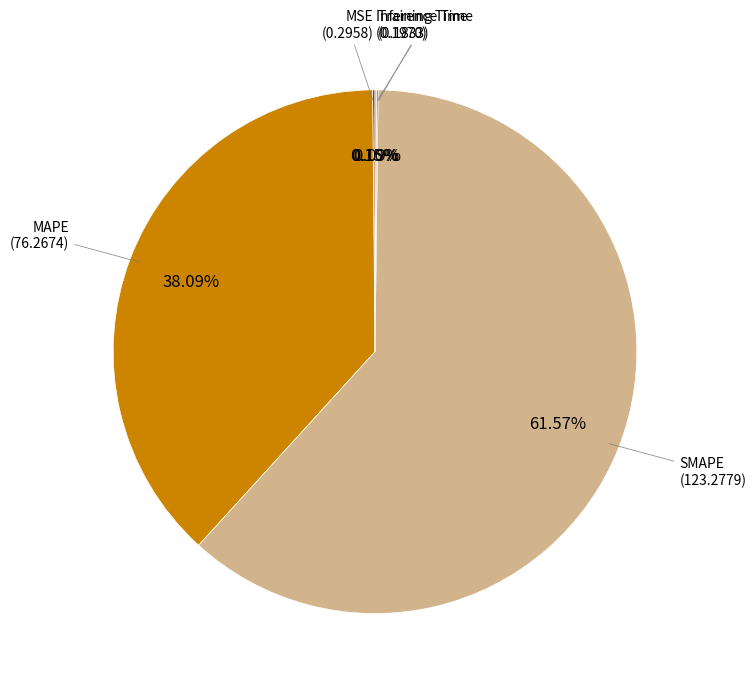

How many segments does this pie chart have?

5